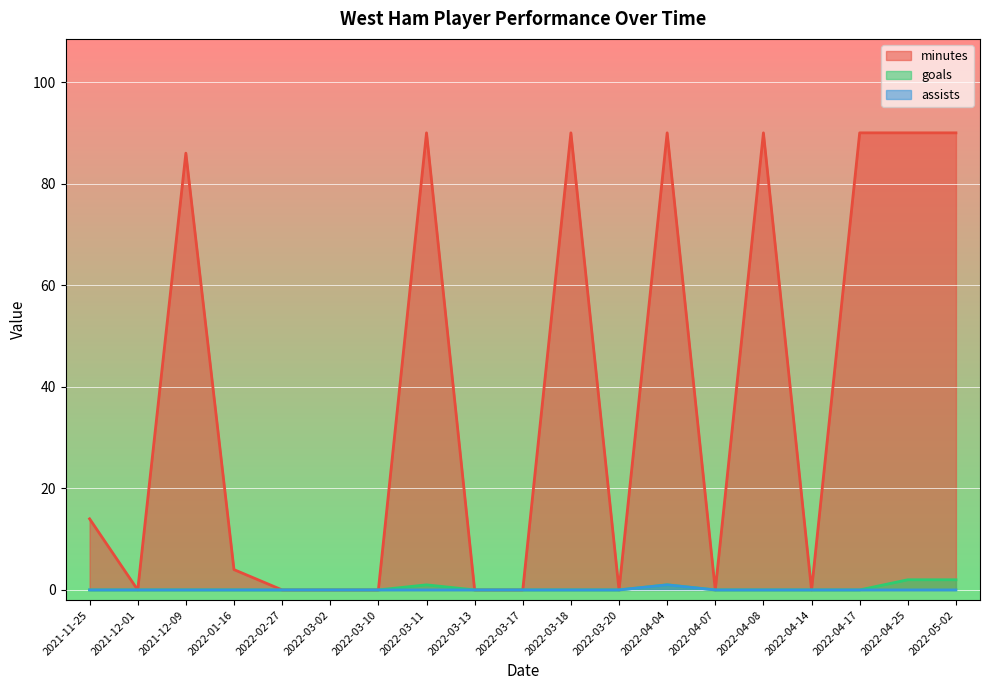

Reading left to right, extract all data points from this chart.

minutes: 14	0	86	4	0	0	0	90	0	0	90	0	90	0	90	0	90	90	90
goals: 0	0	0	0	0	0	0	1	0	0	0	0	1	0	0	0	0	2	2
assists: 0	0	0	0	0	0	0	0	0	0	0	0	1	0	0	0	0	0	0